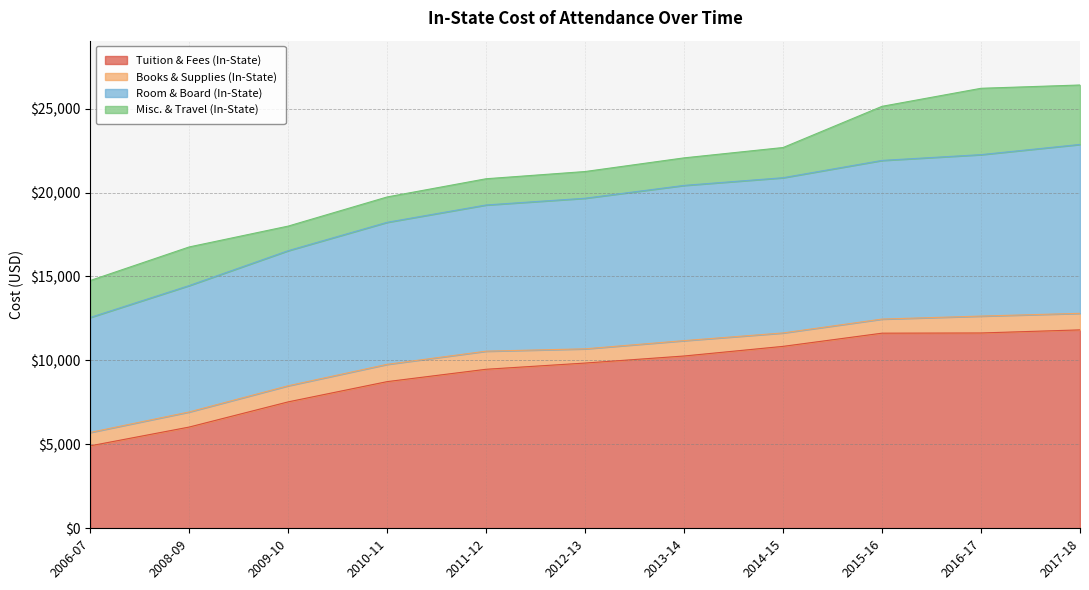

Is it true that Room & Board (In-State) equals 28738 at 2011-12?

False